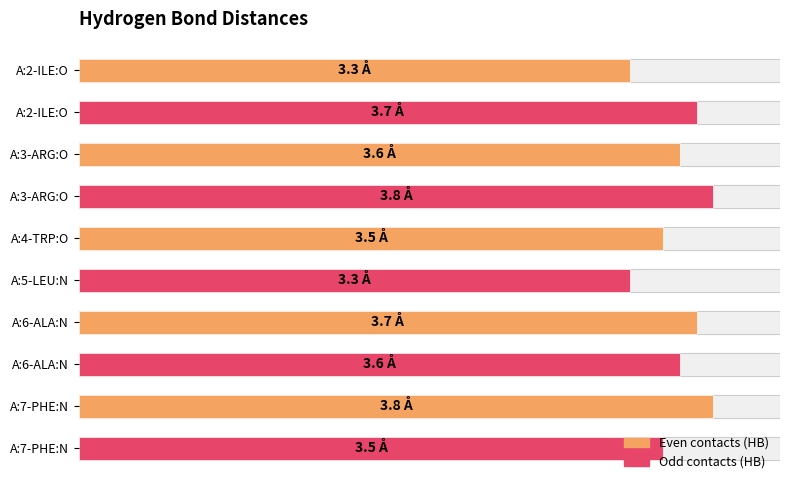

Are the bars grouped side by side (vs. stacked)?

No